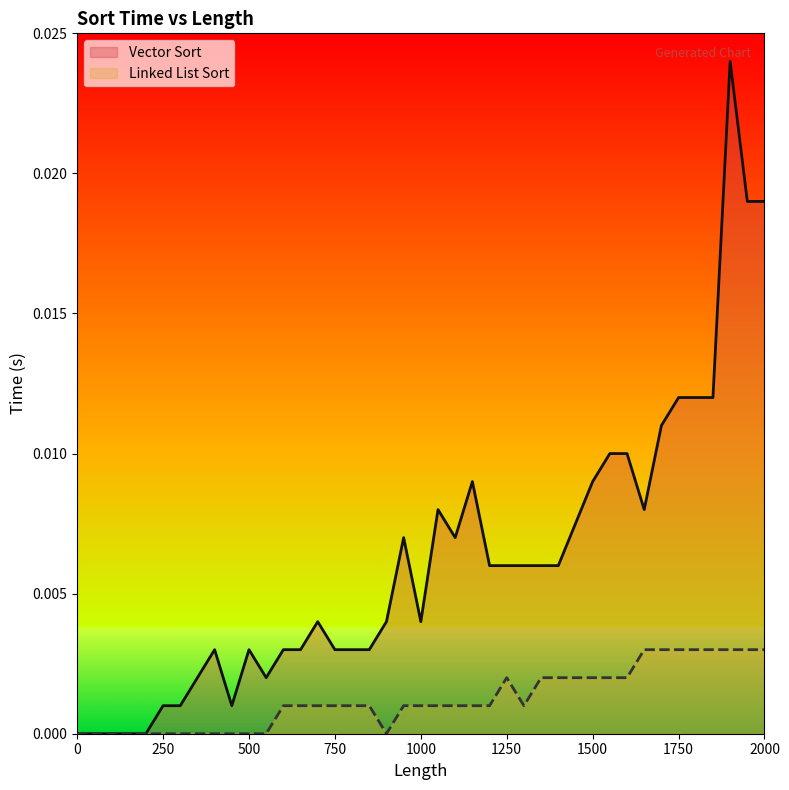

Between 500 and 1500, which series saw the biggest shift?

Vector Sort